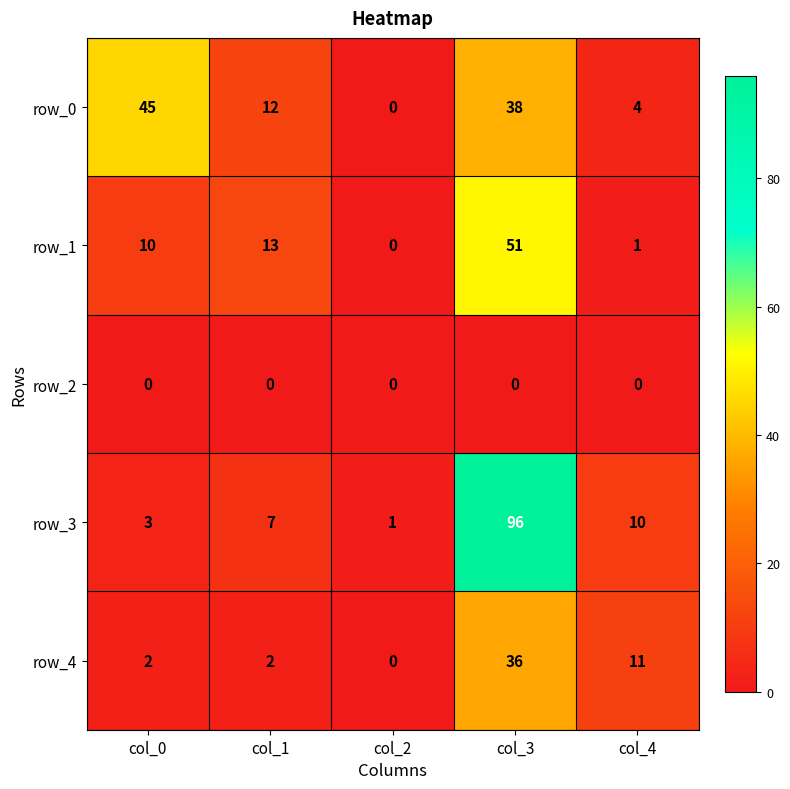

Count the number of data series in this chart.

5